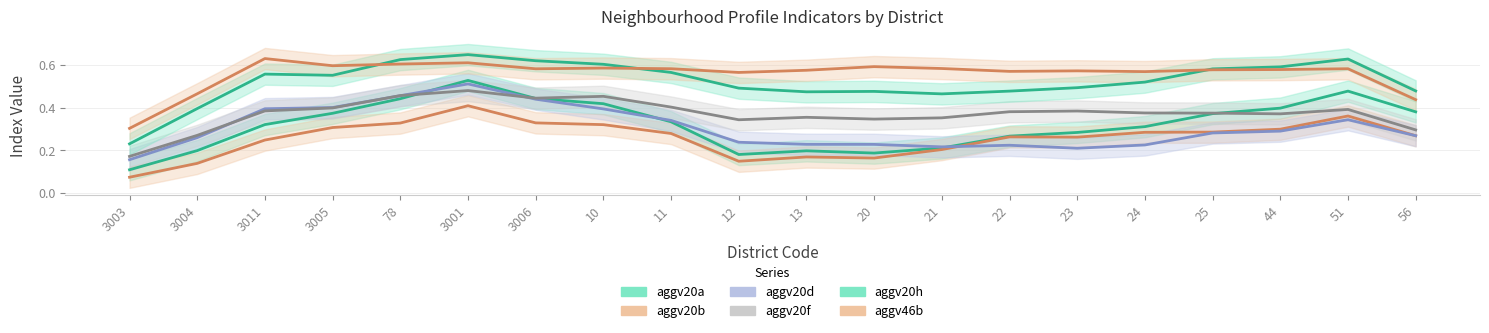

At which category is the sum across all series the highest?

3001